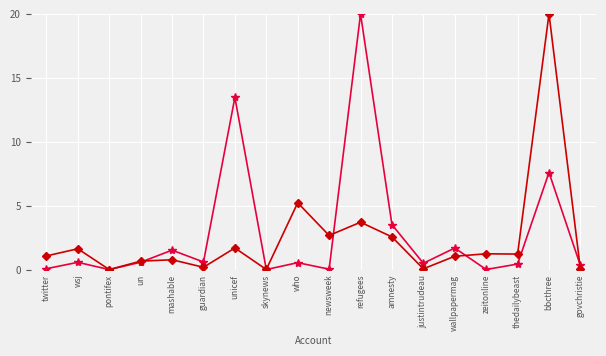

What is the greatest value displayed?

20.0